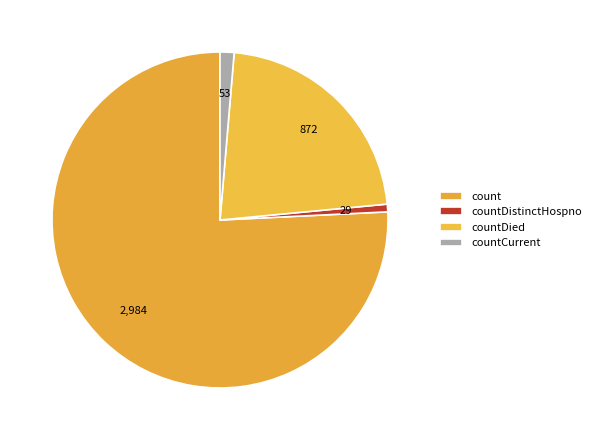

Does count represent more than half of the total?

Yes